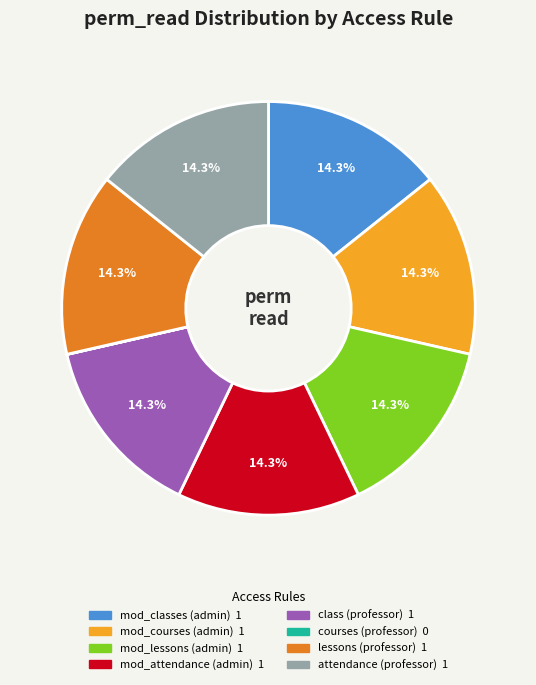

Does any single category account for the majority?

No